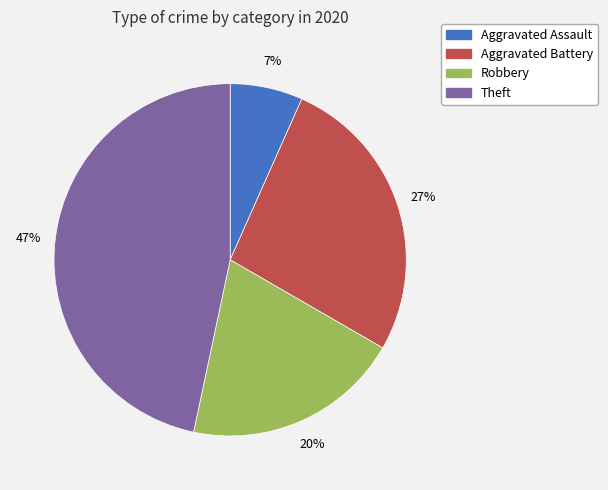

To the nearest percent, what is the combined percentage of Aggravated Assault and Theft?

53%